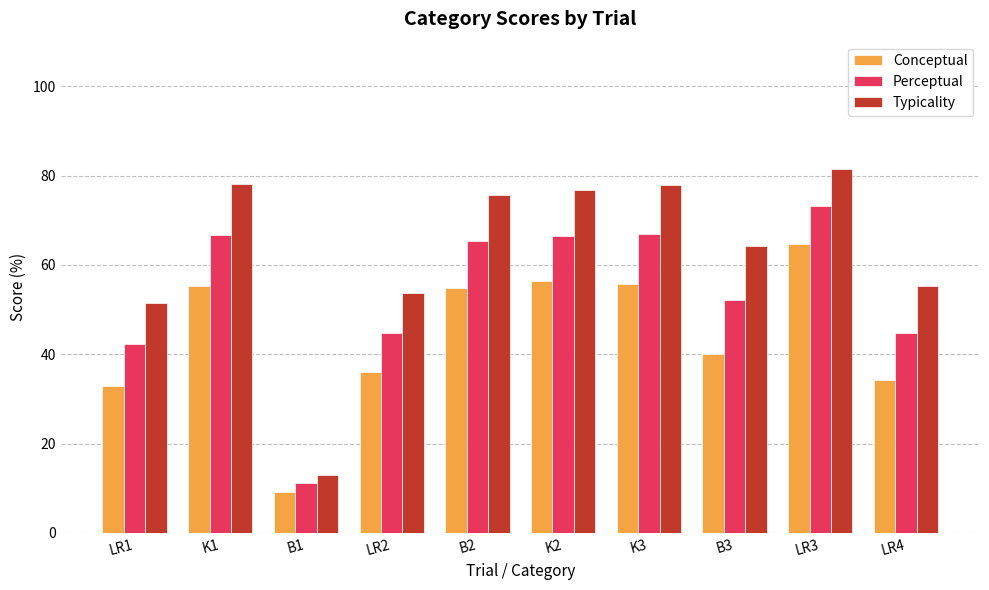

Is it true that Typicality equals 12.9 at B1?

True